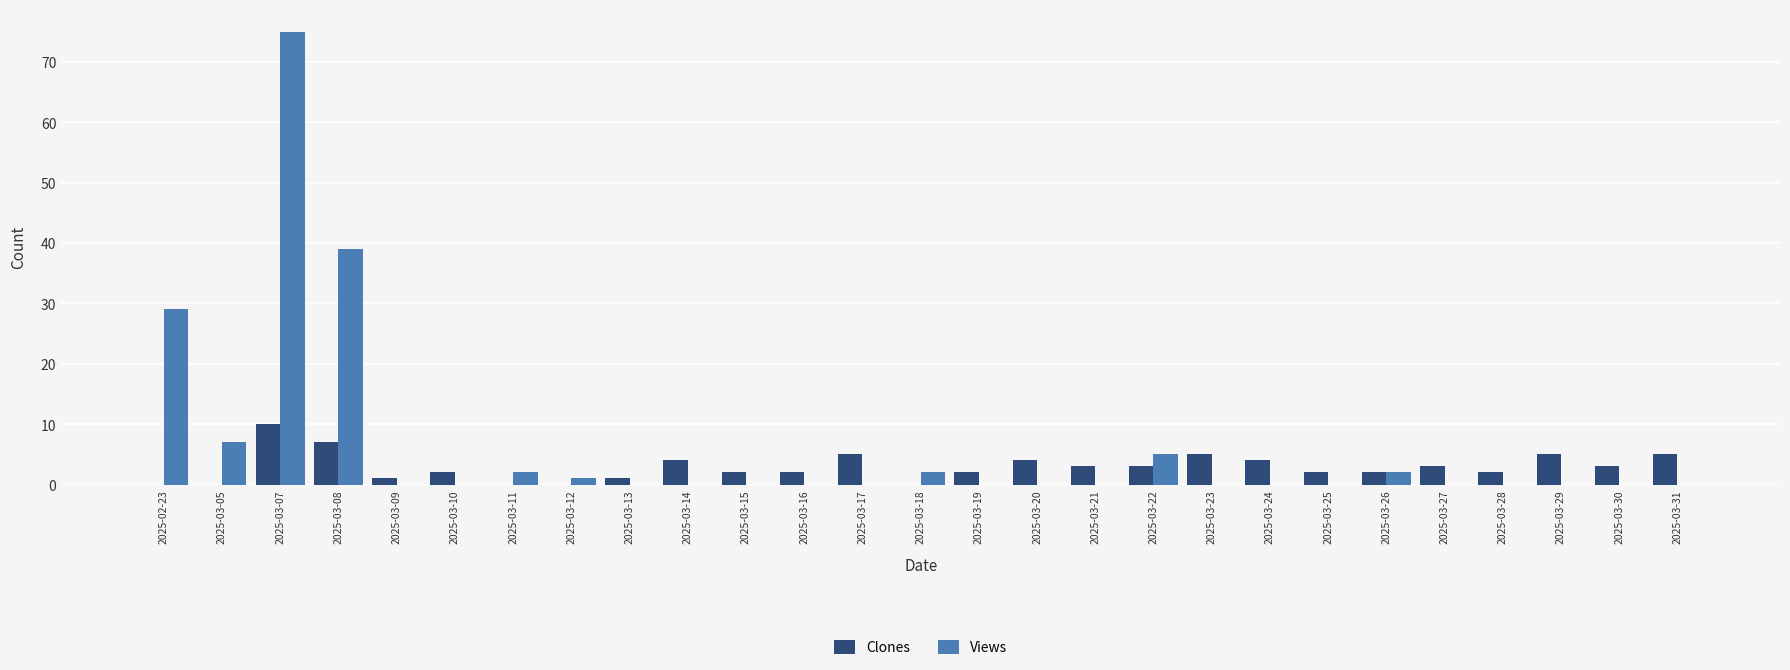

Where is Views nearest to the value 37?

2025-03-08